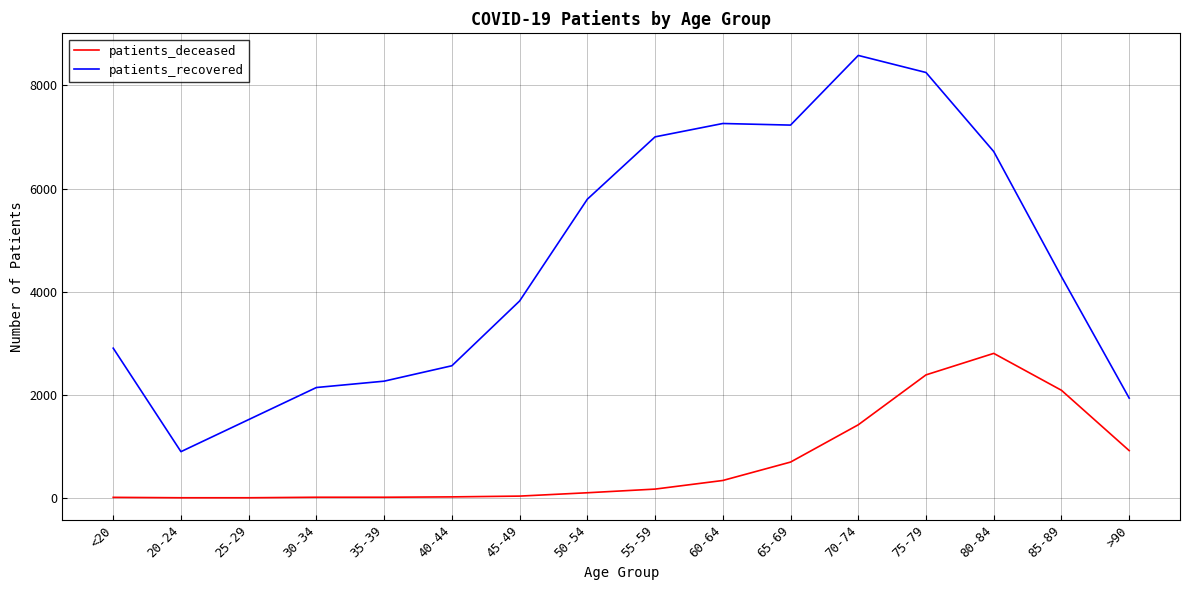

At which label is patients_deceased closest to 1403?

70-74